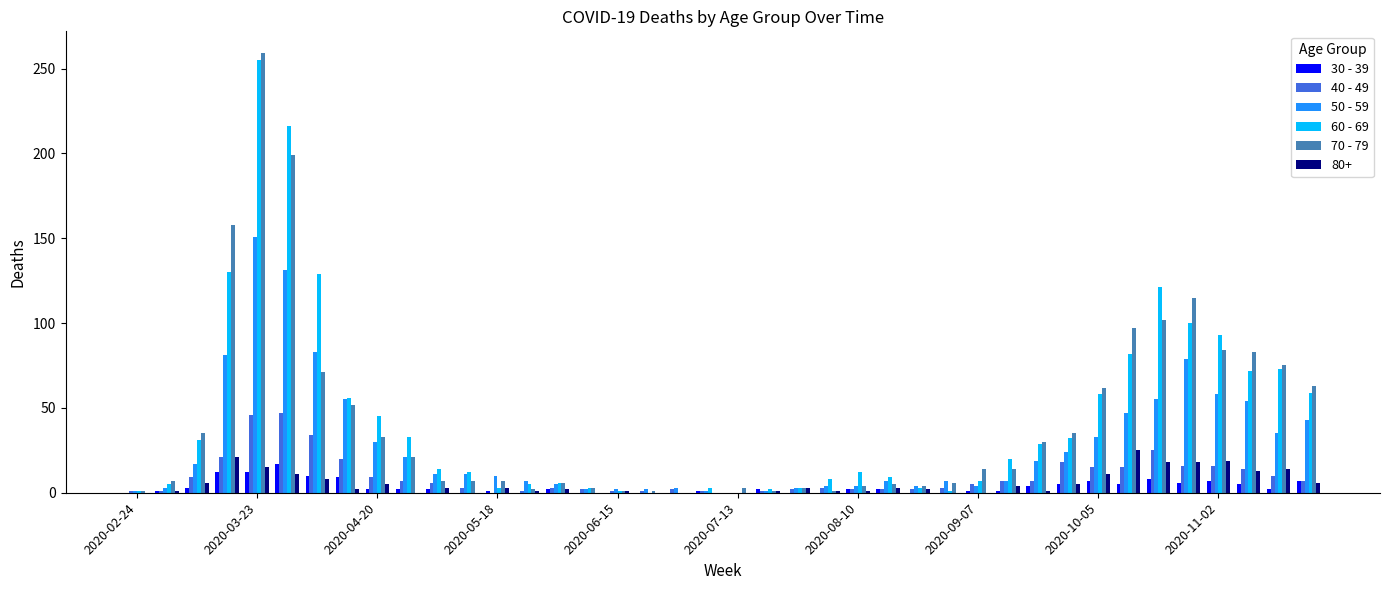

What is the value of the 70 - 79 bar at the 22nd from the left?

1